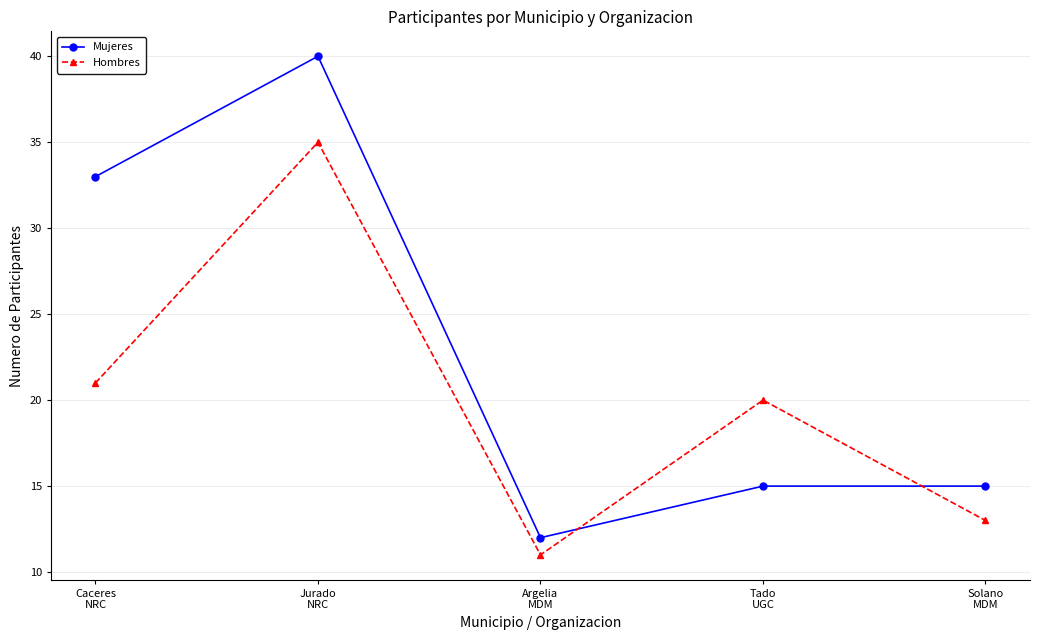

Reading left to right, extract all data points from this chart.

Mujeres: 33	40	12	15	15
Hombres: 21	35	11	20	13